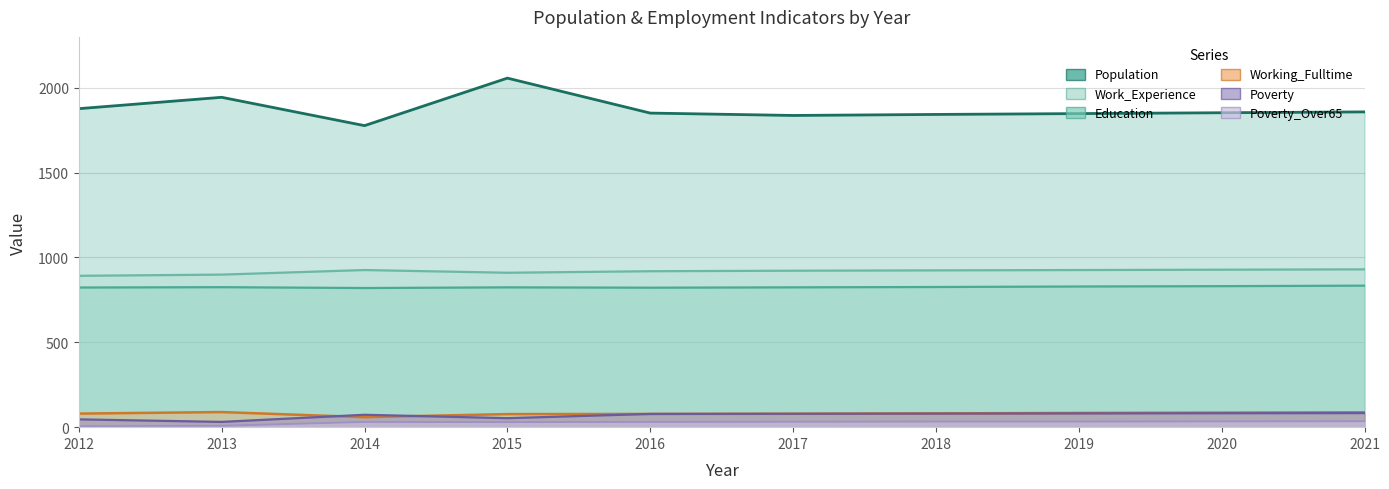

Reading right to left, transcribe all the data shown in this chart.

Population: 2021=1858	2020=1853	2019=1848	2018=1843	2017=1837	2016=1851	2015=2057	2014=1777	2013=1944	2012=1877
Poverty: 2021=83	2020=82	2019=81	2018=80	2017=79	2016=78	2015=53	2014=73	2013=31	2012=46
Working_Fulltime: 2021=88	2020=86	2019=84	2018=81	2017=79	2016=78	2015=77	2014=59	2013=89	2012=80
Education: 2021=834	2020=831	2019=829	2018=826	2017=824	2016=822	2015=824	2014=820	2013=825	2012=823
Work_Experience: 2021=930	2020=928	2019=926	2018=924	2017=922	2016=919	2015=910	2014=926	2013=899	2012=892
Poverty_Over65: 2021=35	2020=34	2019=33	2018=33	2017=32	2016=31	2015=30	2014=31	2013=8	2012=7